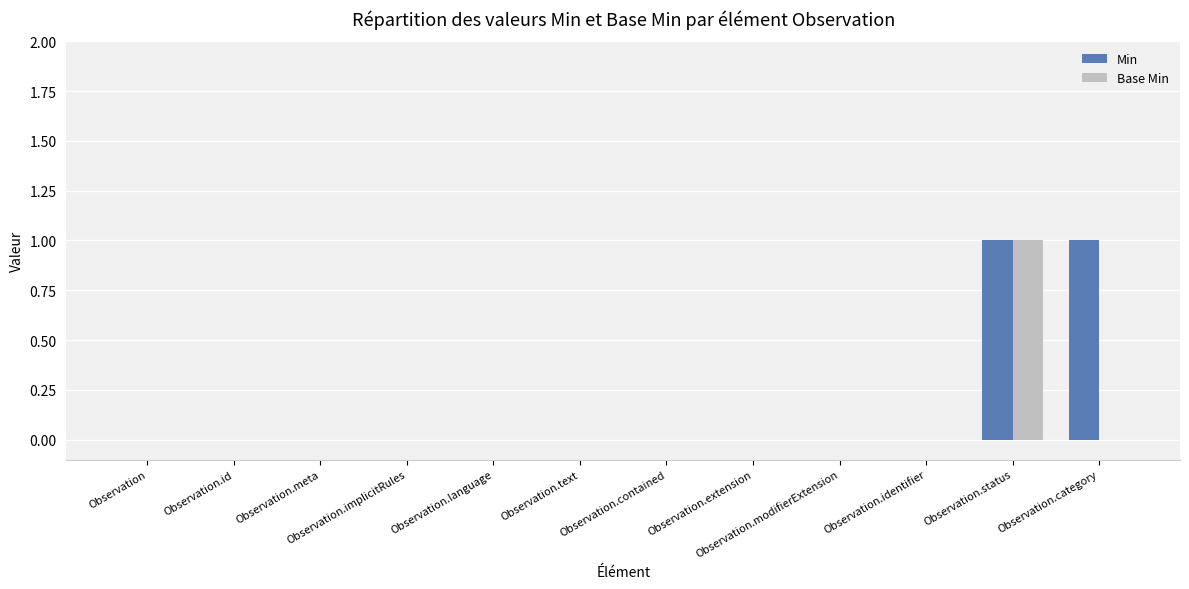

What is the sum of all Min values?

2